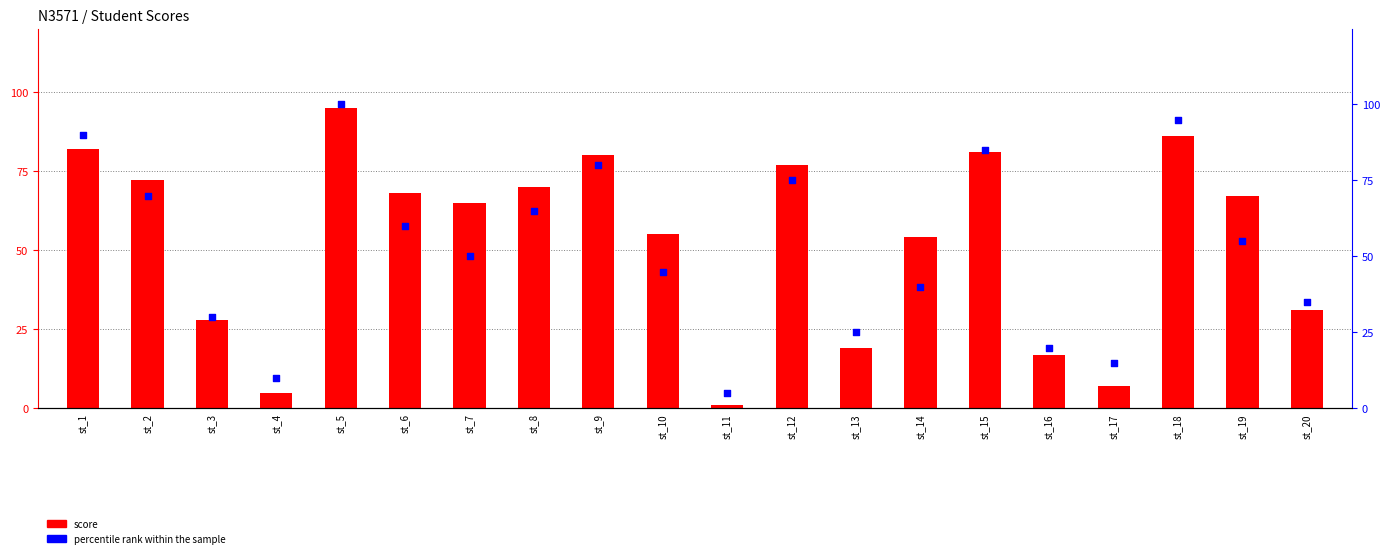

At how many categories does at least one series exceed 25?

15